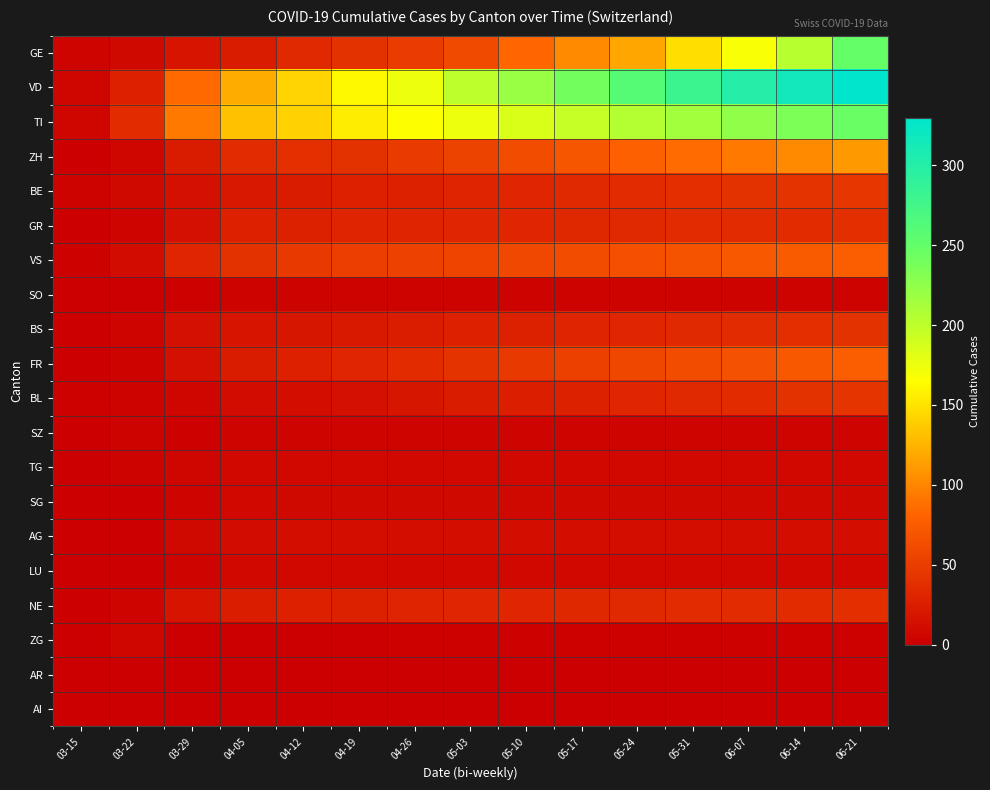

Which series has the largest total across all categories?

VD